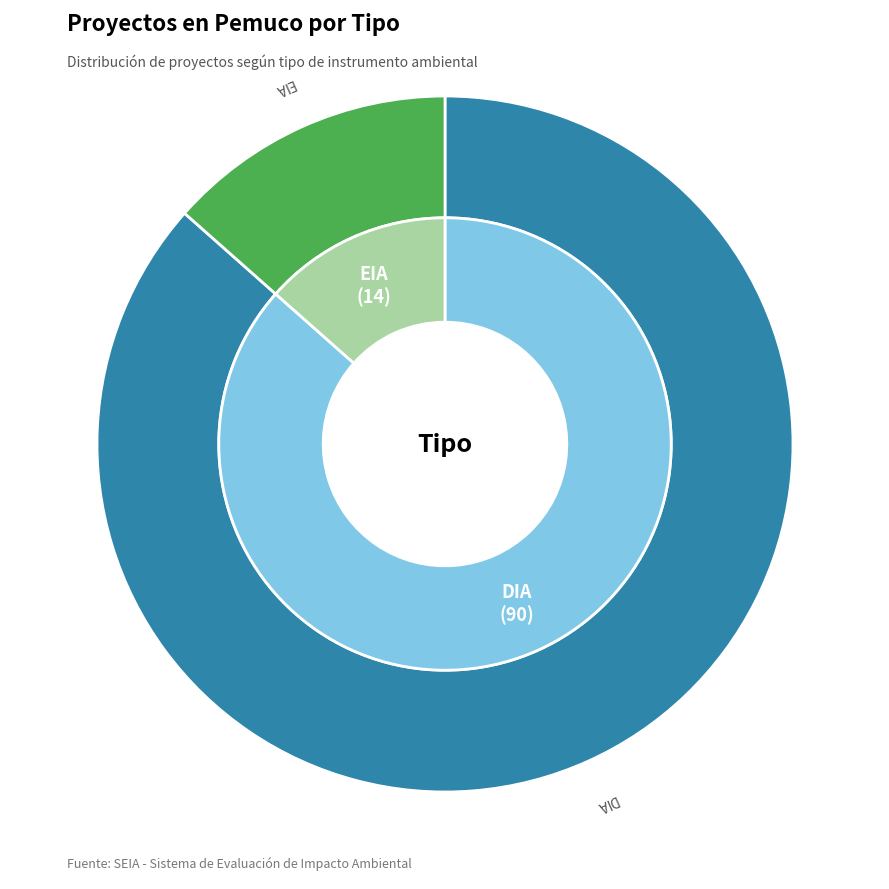

What percentage do DIA and EIA together represent?

100.0%